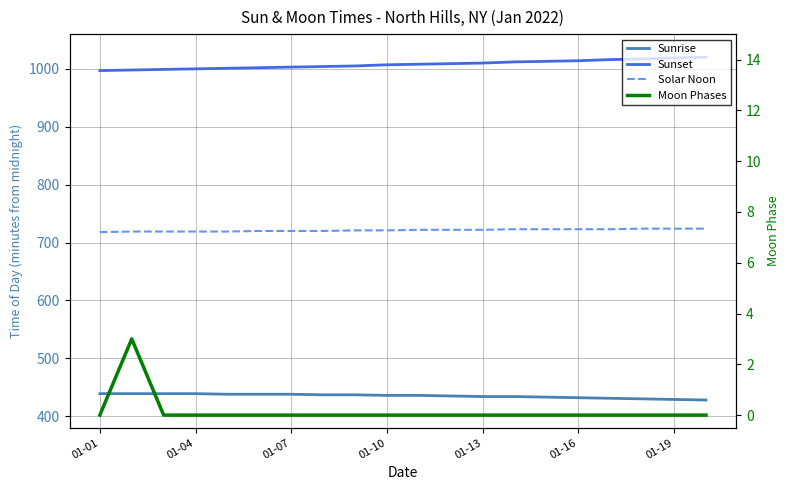

Where is Solar Noon nearest to the value 721?

8